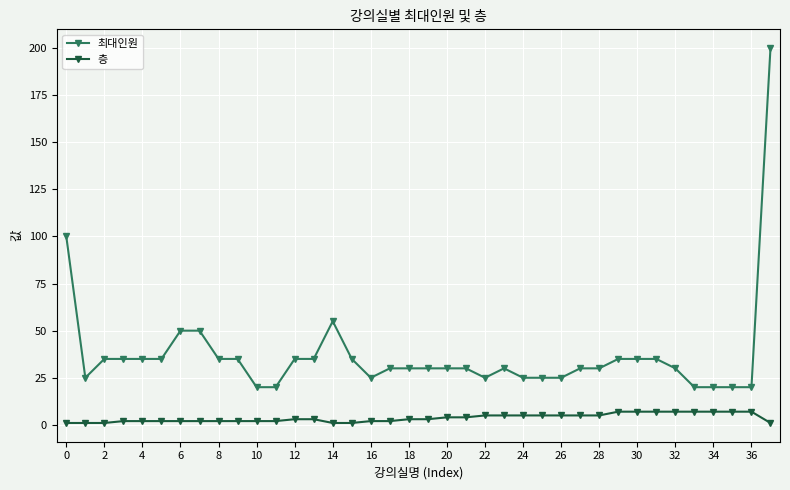

True or false: 층 and 최대인원 cross at least once.

False